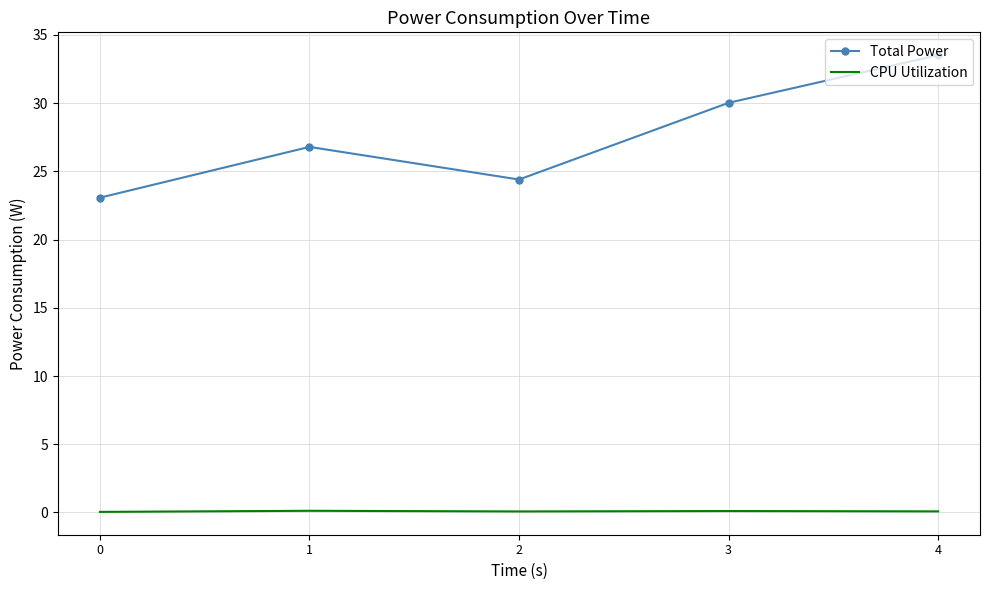

What is the difference between the Total Power values at 3 and 0?

7.0